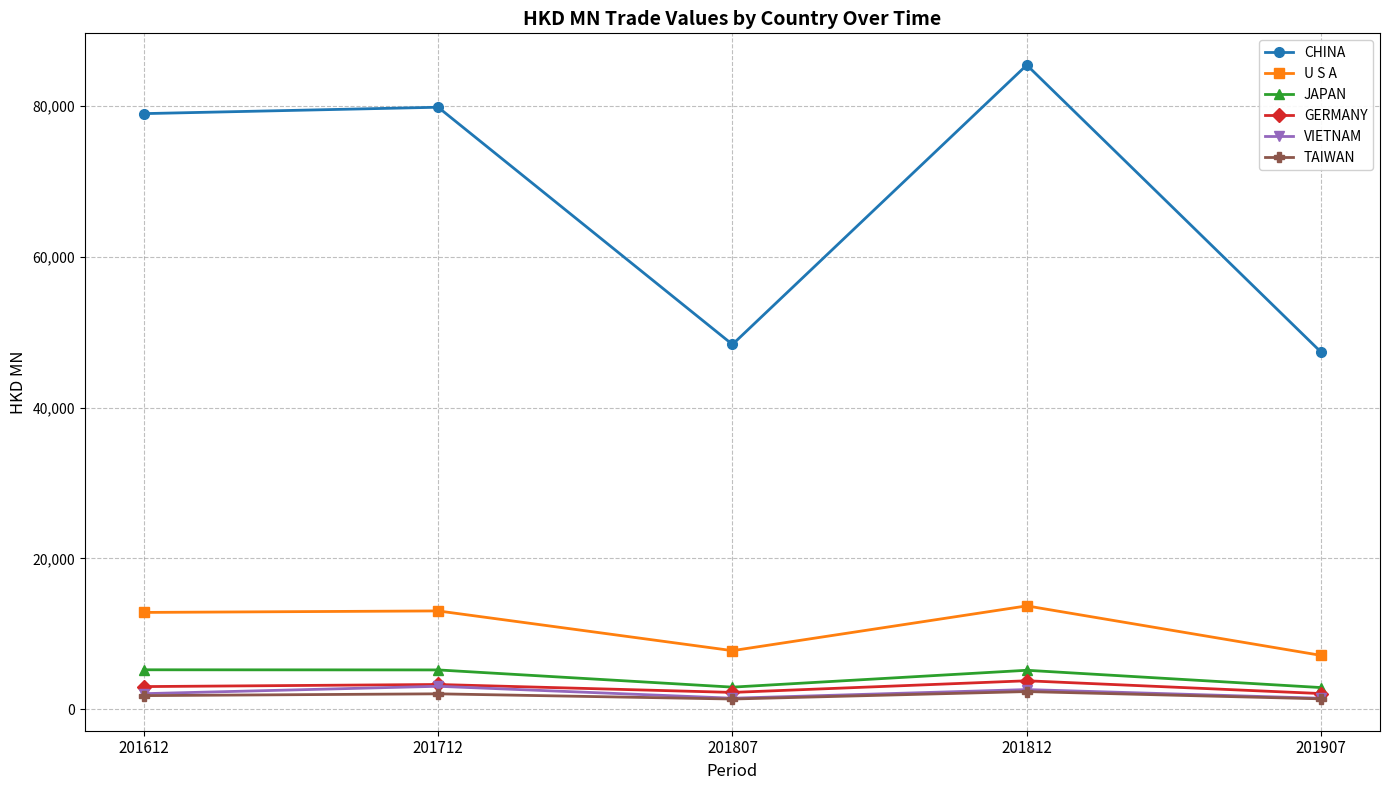

What is the sum of the VIETNAM values at 201712 and 201812?

5645.1